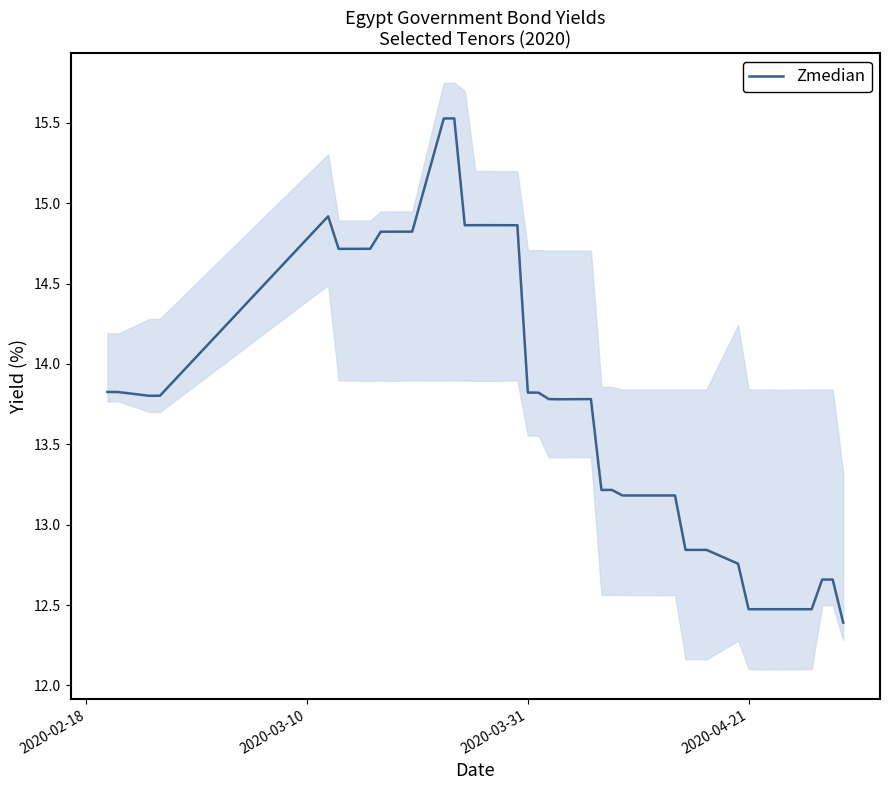

Is it true that Zmedian equals 4.5 at 2020-04-21?

False